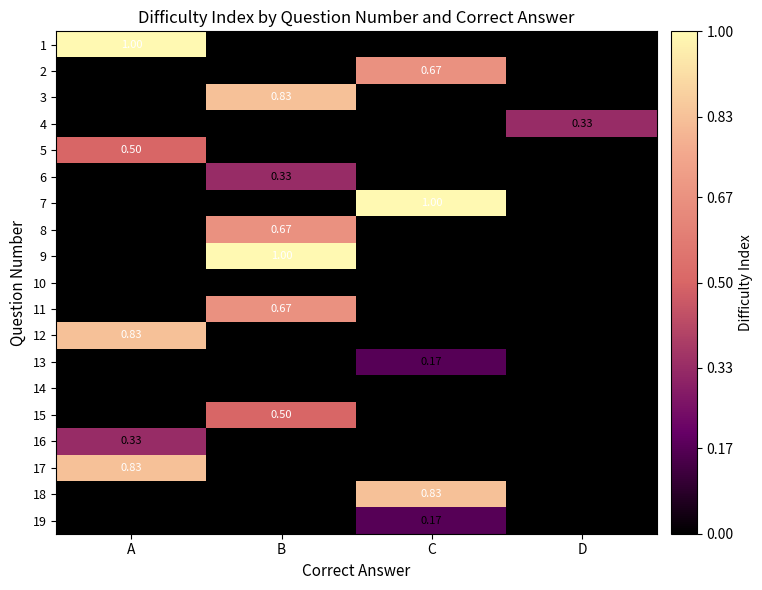

Is the value of 11 at B greater than the value of 15 at B?

Yes